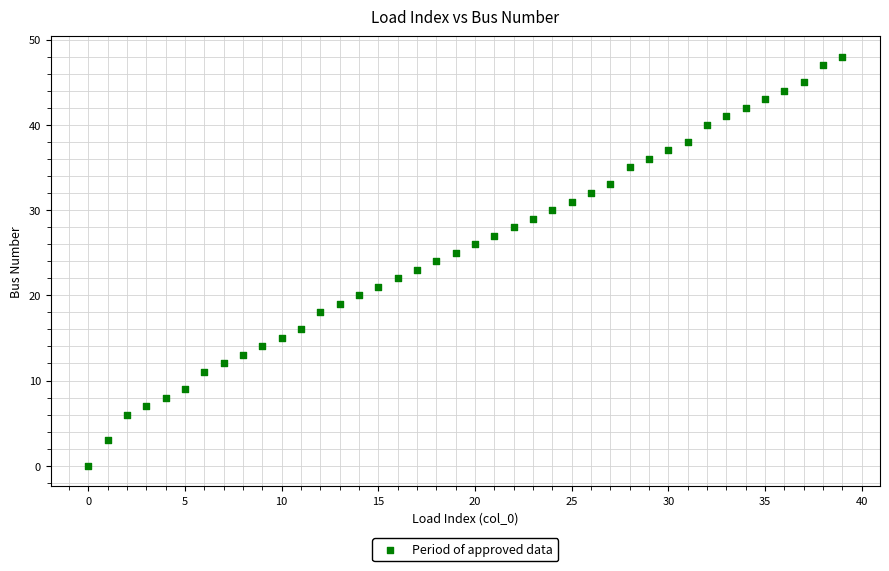

What is the range of Y values (max minus min)?

48